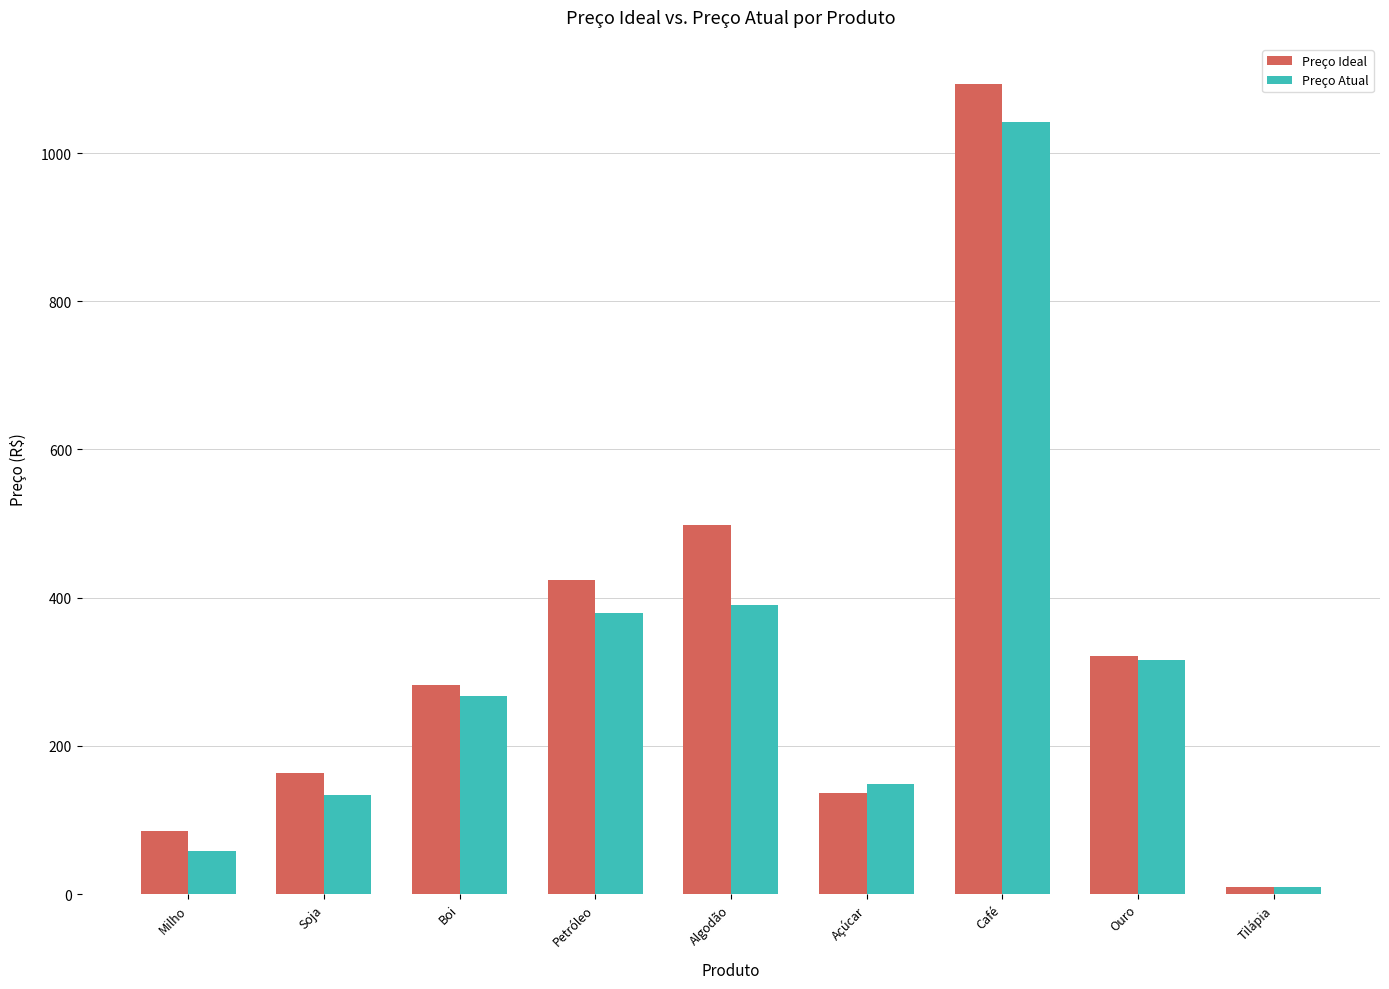

True or false: Preço Ideal has a value of 321.8 at Ouro.

True